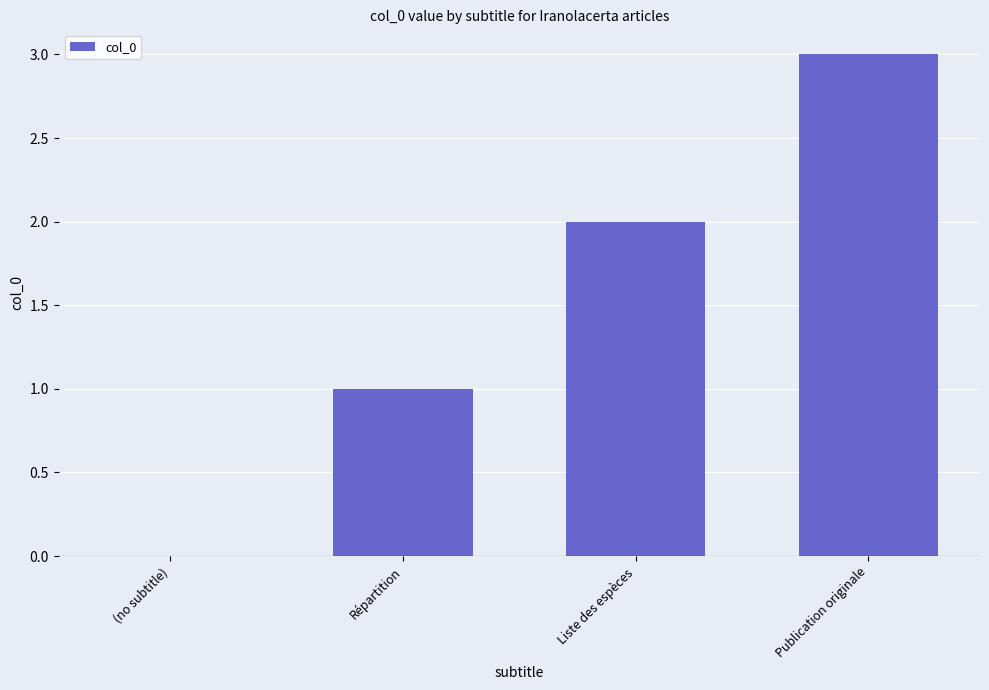

What is the greatest value displayed?

3